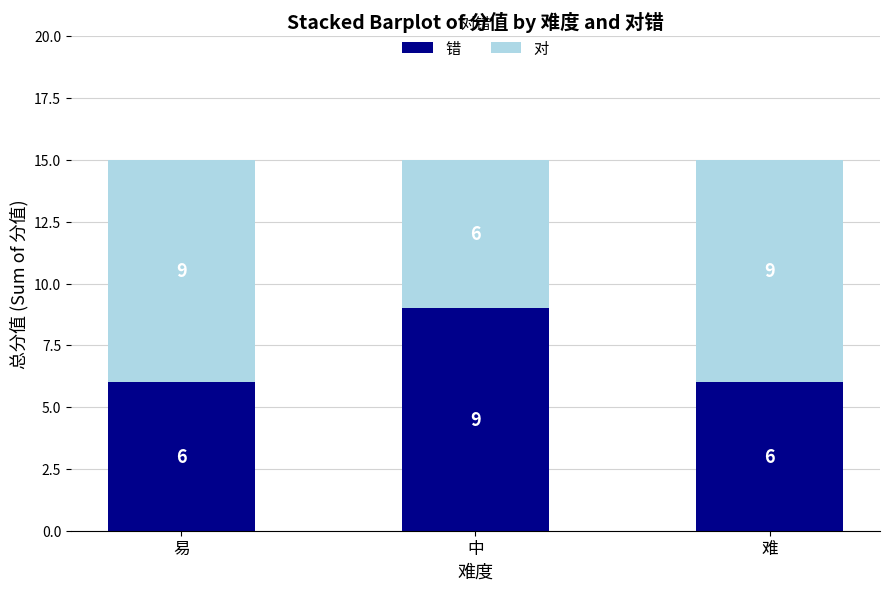

Reading right to left, list the values for the 错 series.

难=6	中=9	易=6